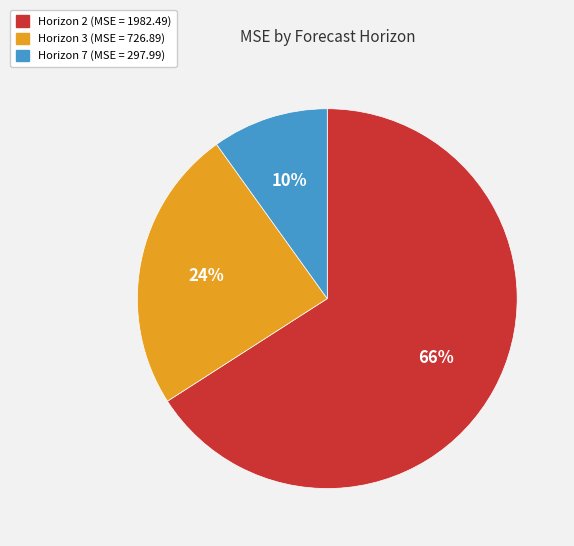

Is there any slice that represents more than half of the pie?

Yes